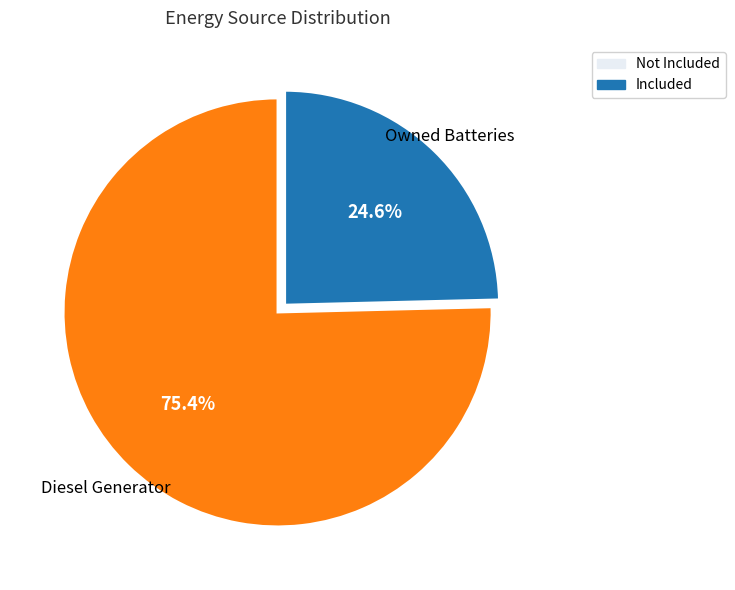

Is Diesel Generator the majority of the pie?

Yes